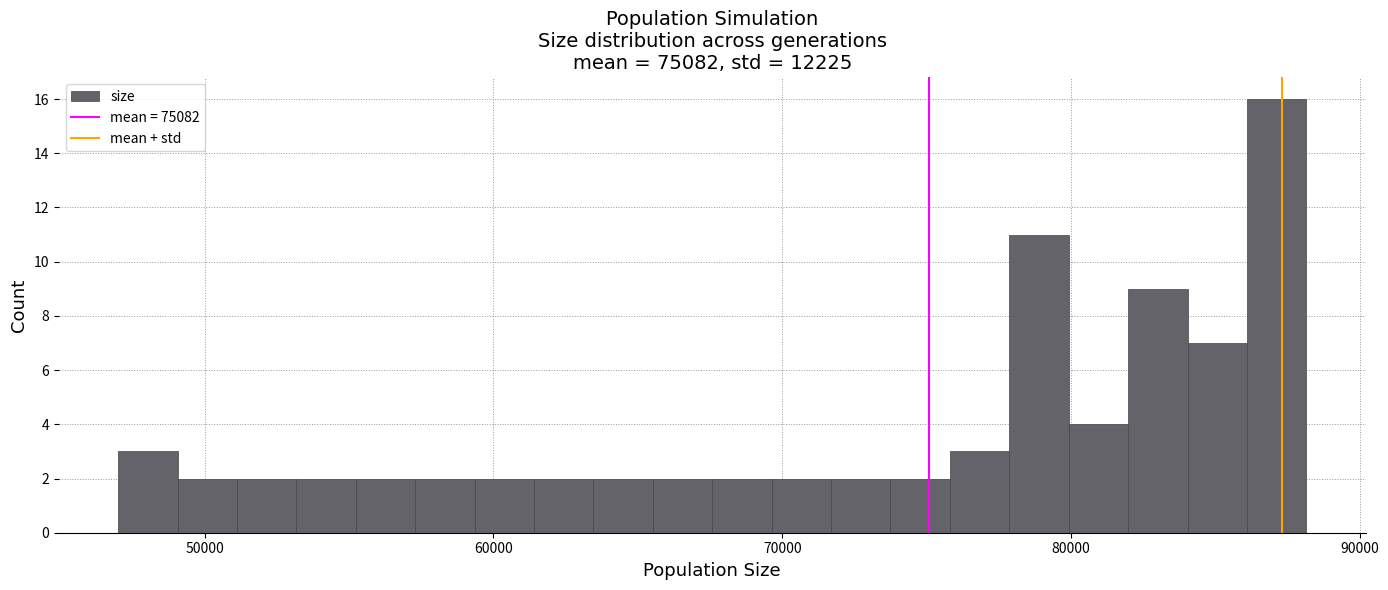

Read against the x-axis, roughly where is the centre of the tallest bar?

87000